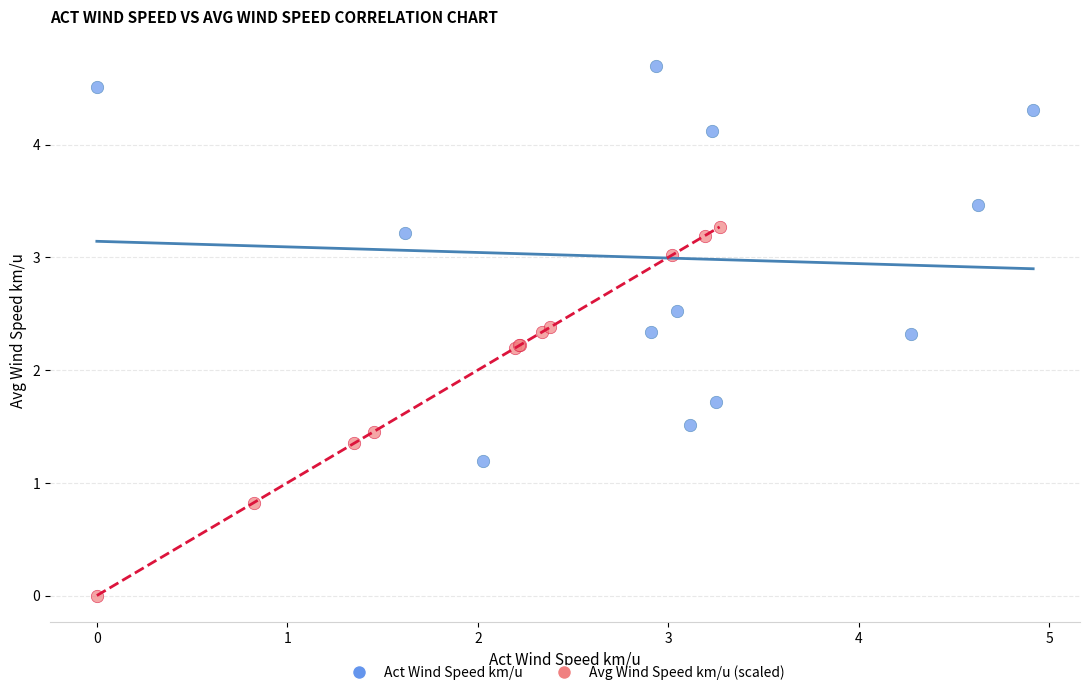

Which series contains the highest Y value?

Act Wind Speed km/u